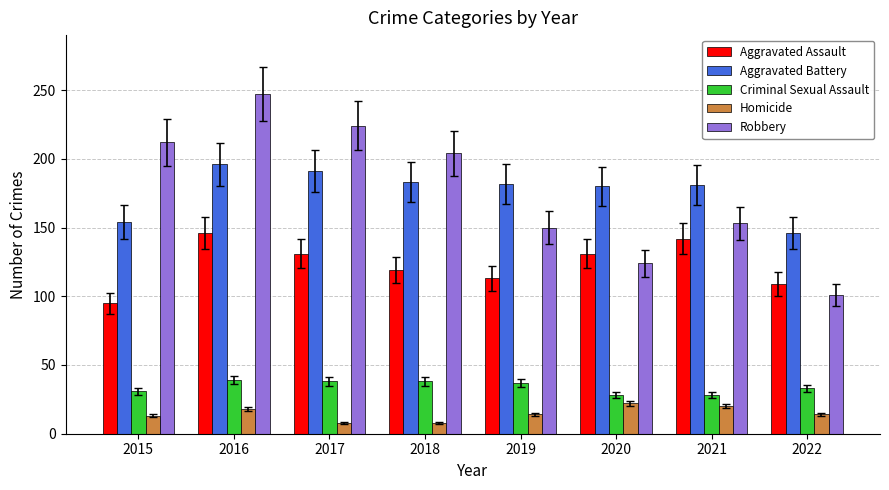

What is the spread (max minus min) of values at 2019?

168